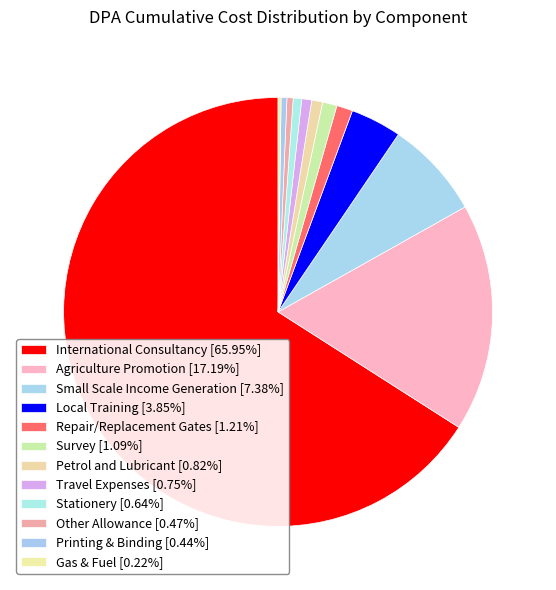

To the nearest percent, what percentage of the pie is Travel Expenses?

1%